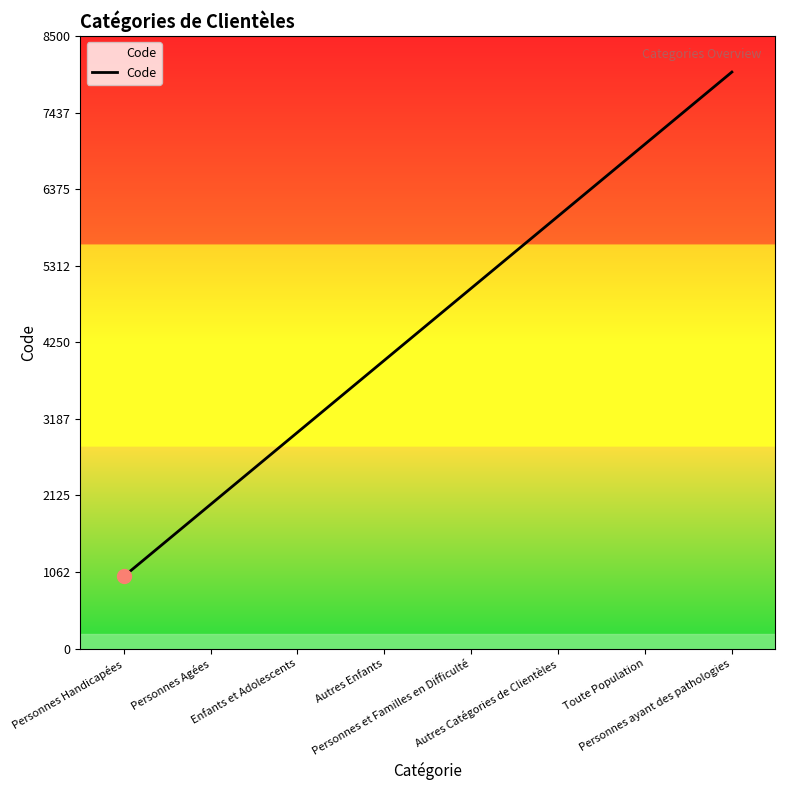

Is this an area chart (filled region under the line)?

No